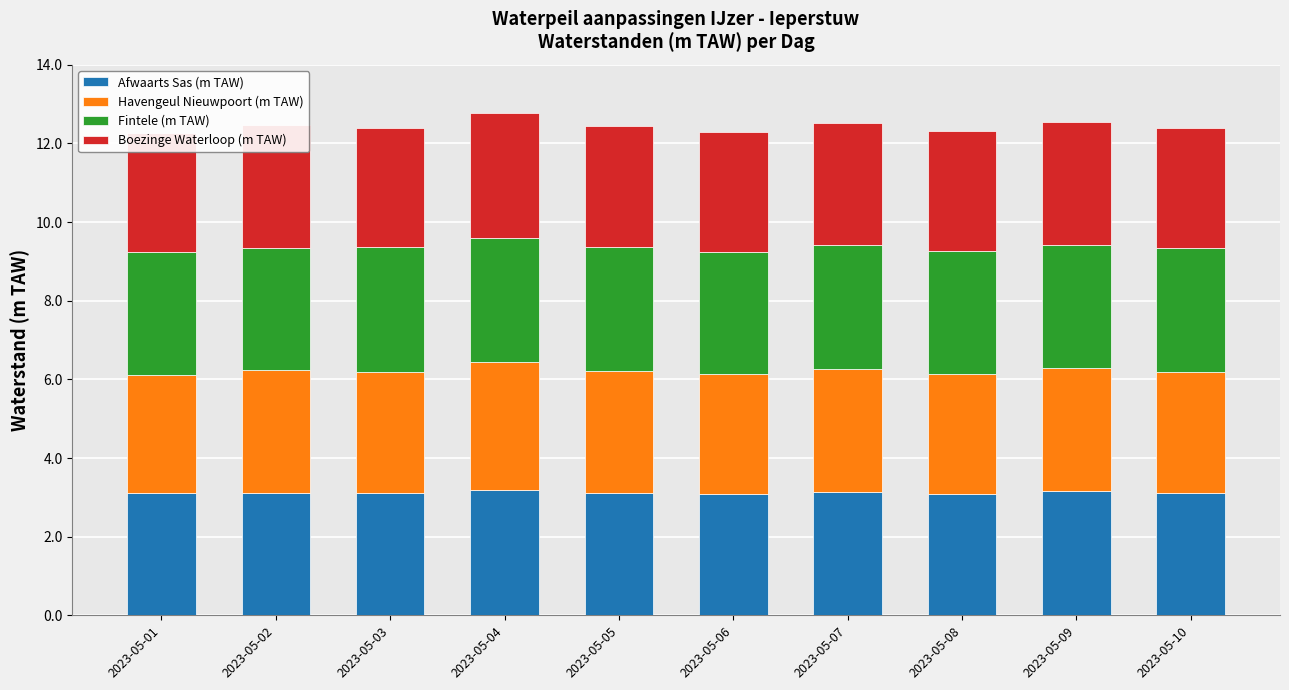

Reading left to right, what are all the values shown in this chart?

Afwaarts Sas (m TAW): 2023-05-01=3.1	2023-05-02=3.1	2023-05-03=3.1	2023-05-04=3.2	2023-05-05=3.1	2023-05-06=3.1	2023-05-07=3.1	2023-05-08=3.1	2023-05-09=3.1	2023-05-10=3.1
Havengeul Nieuwpoort (m TAW): 2023-05-01=3.0	2023-05-02=3.1	2023-05-03=3.1	2023-05-04=3.2	2023-05-05=3.1	2023-05-06=3.1	2023-05-07=3.1	2023-05-08=3.1	2023-05-09=3.1	2023-05-10=3.1
Fintele (m TAW): 2023-05-01=3.1	2023-05-02=3.1	2023-05-03=3.2	2023-05-04=3.2	2023-05-05=3.1	2023-05-06=3.1	2023-05-07=3.2	2023-05-08=3.1	2023-05-09=3.1	2023-05-10=3.1
Boezinge Waterloop (m TAW): 2023-05-01=3.0	2023-05-02=3.1	2023-05-03=3.0	2023-05-04=3.2	2023-05-05=3.1	2023-05-06=3.1	2023-05-07=3.1	2023-05-08=3.0	2023-05-09=3.1	2023-05-10=3.1